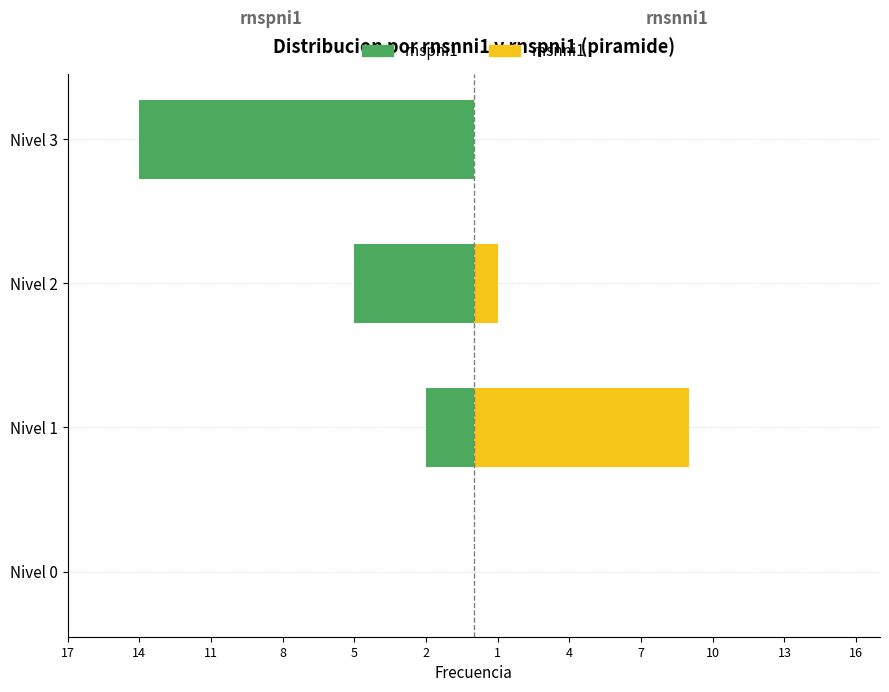

Which series has the widest spread of values?

rnspni1